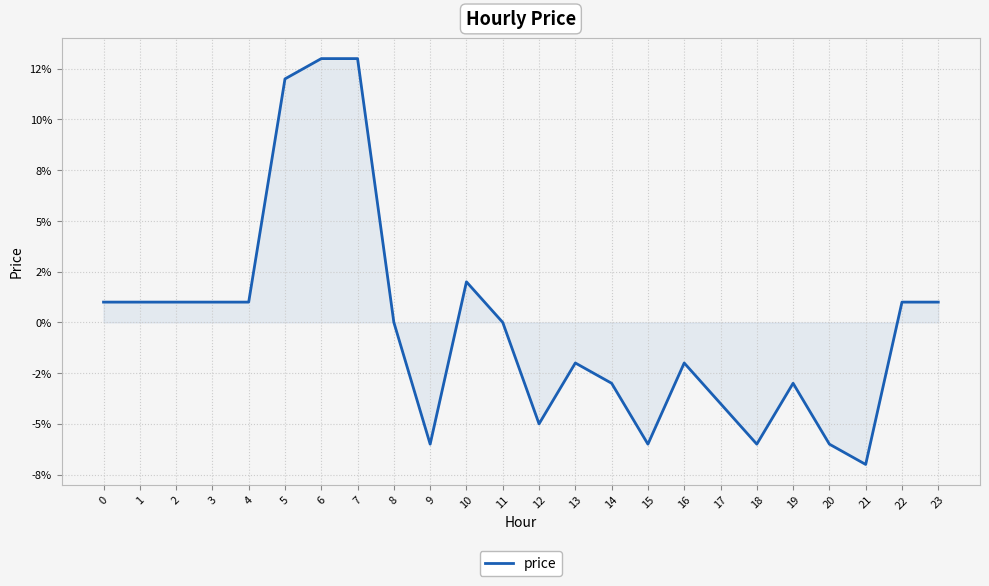

Reading left to right, what are all the values shown in this chart?

0.0	0.0	0.0	0.0	0.0	0.1	0.1	0.1	0.0	-0.1	0.0	0.0	-0.1	-0.0	-0.0	-0.1	-0.0	-0.0	-0.1	-0.0	-0.1	-0.1	0.0	0.0